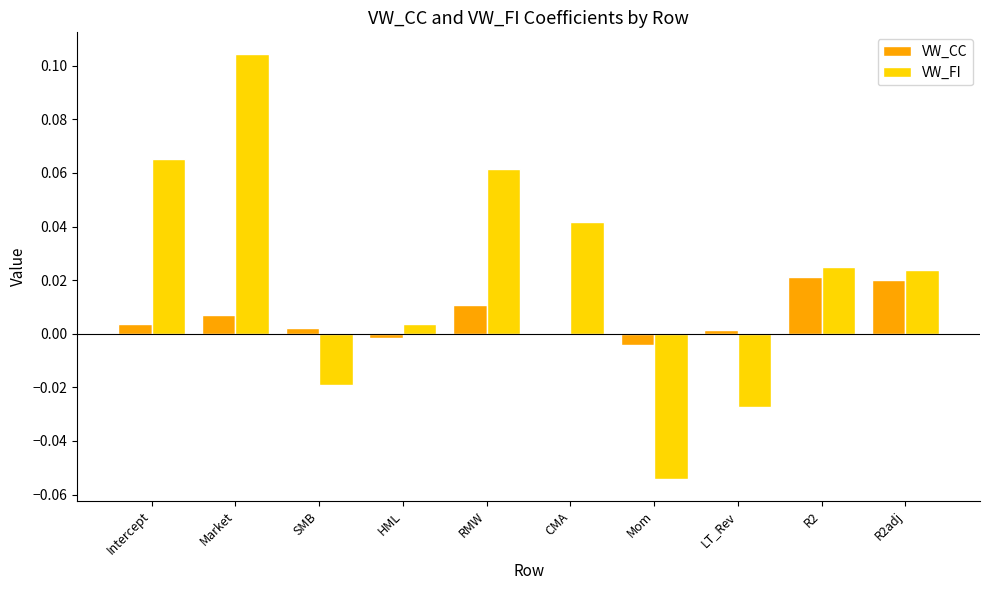

Between Market and RMW, which series saw the biggest shift?

VW_FI